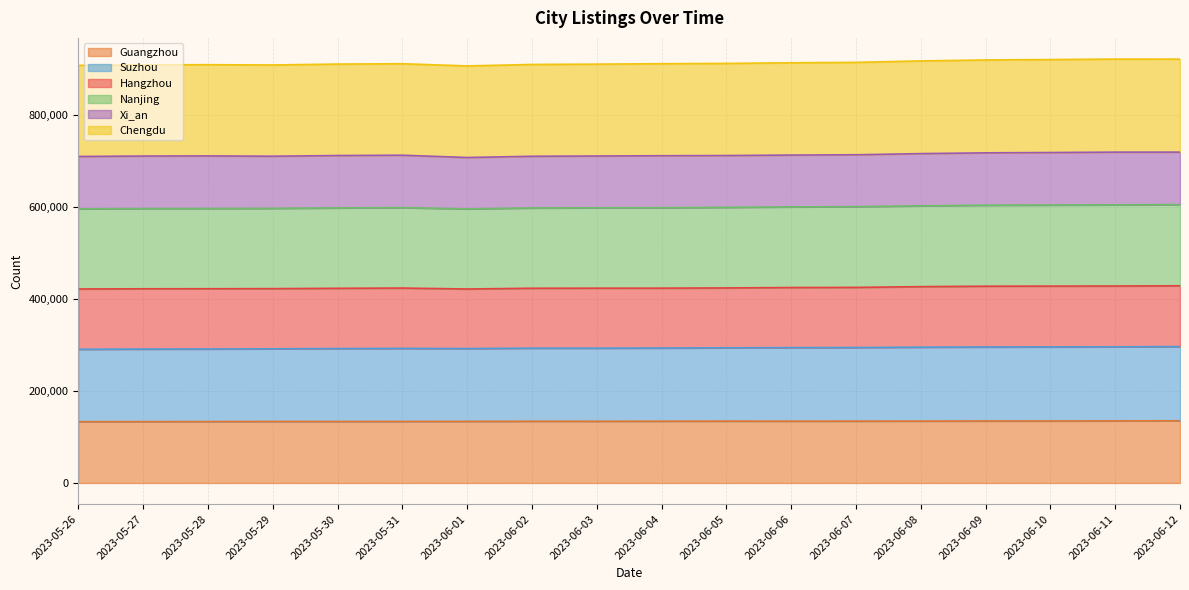

Between 2023-05-30 and 2023-06-01, which series saw the biggest shift?

Nanjing